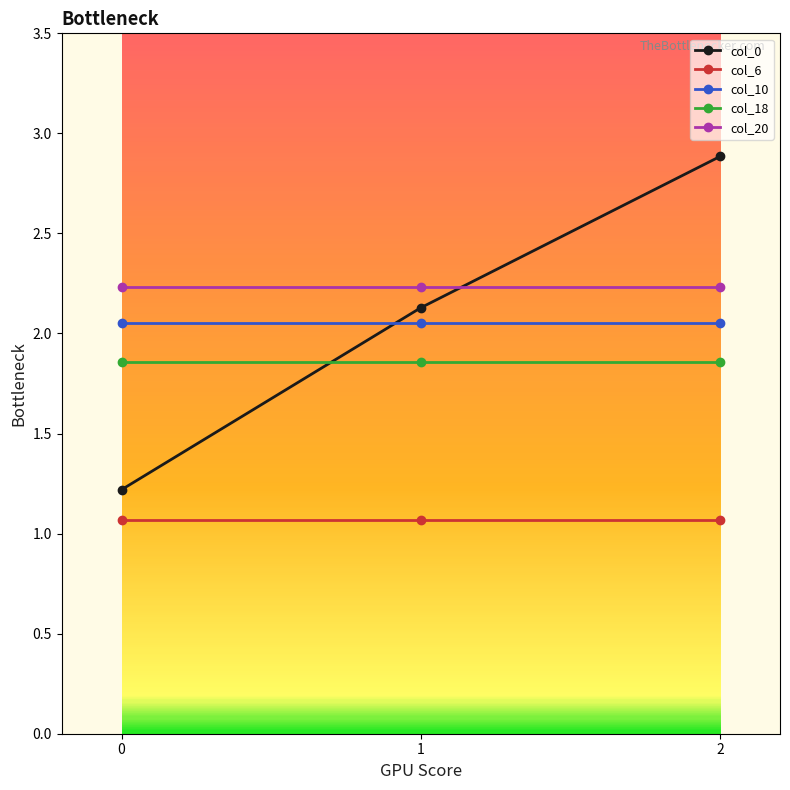

The col_0 series shows 0.3 at 0. True or false?

False